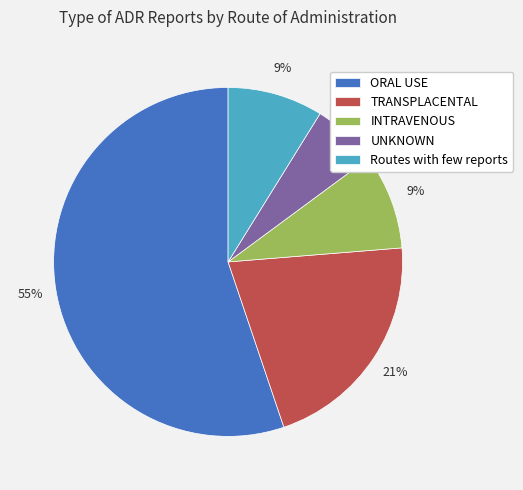

Do UNKNOWN and TRANSPLACENTAL together represent more than half of the pie?

No